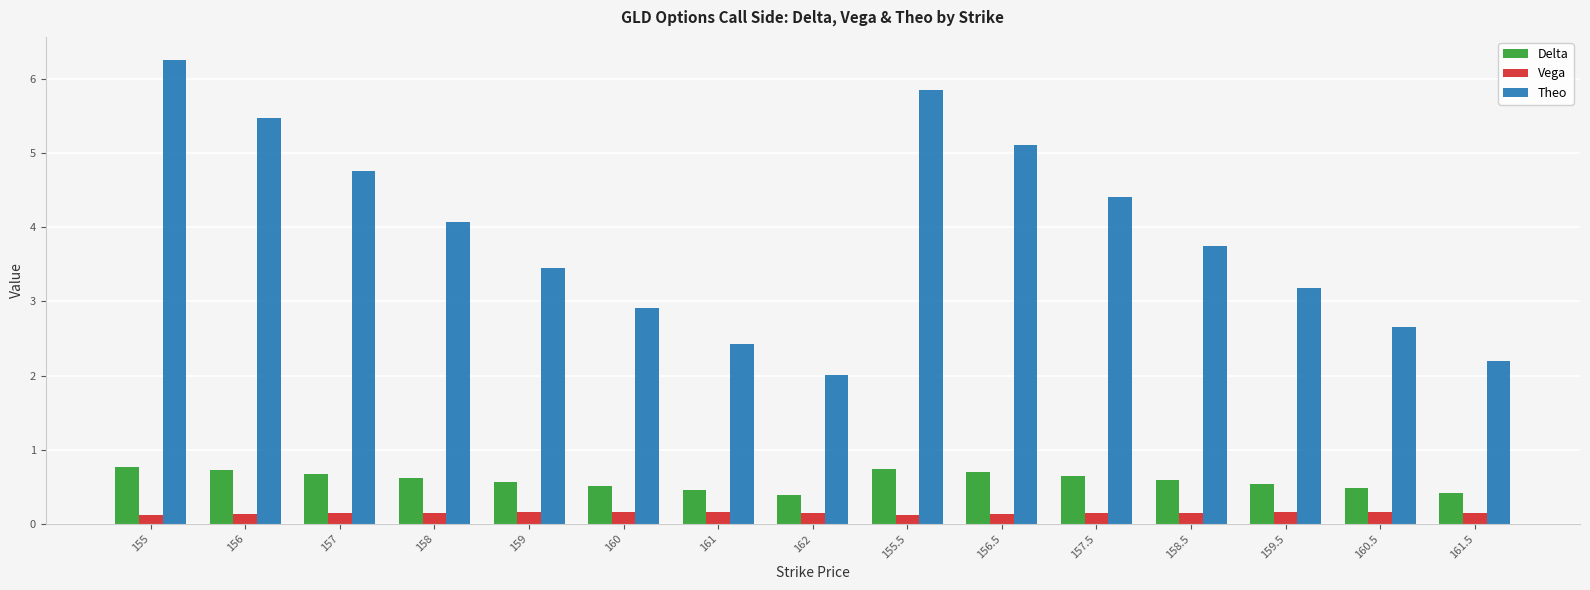

What is the label of the 8th bar from the right?

162